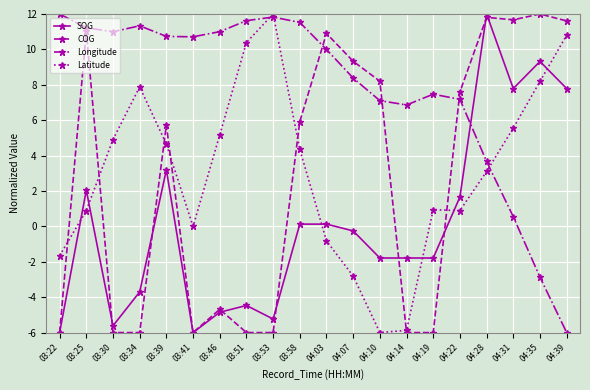

The value of Latitude at 03:25 is 0.9. True or false?

True